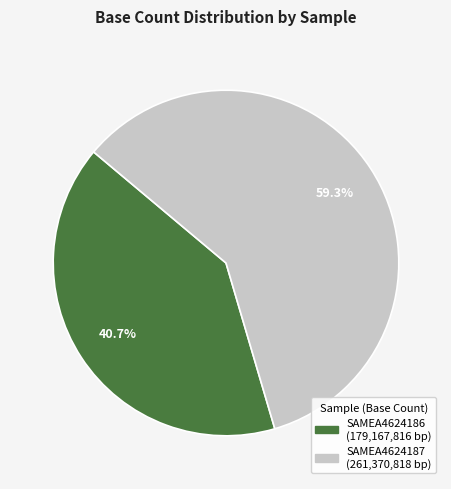

Combined, do SAMEA4624187 and SAMEA4624186 account for over 50%?

Yes